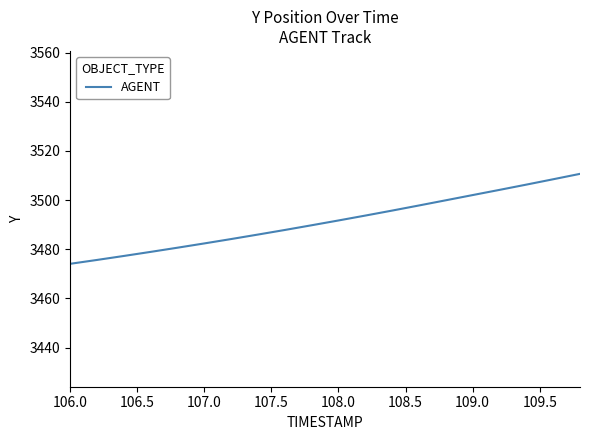

What is the greatest value displayed?

3510.7